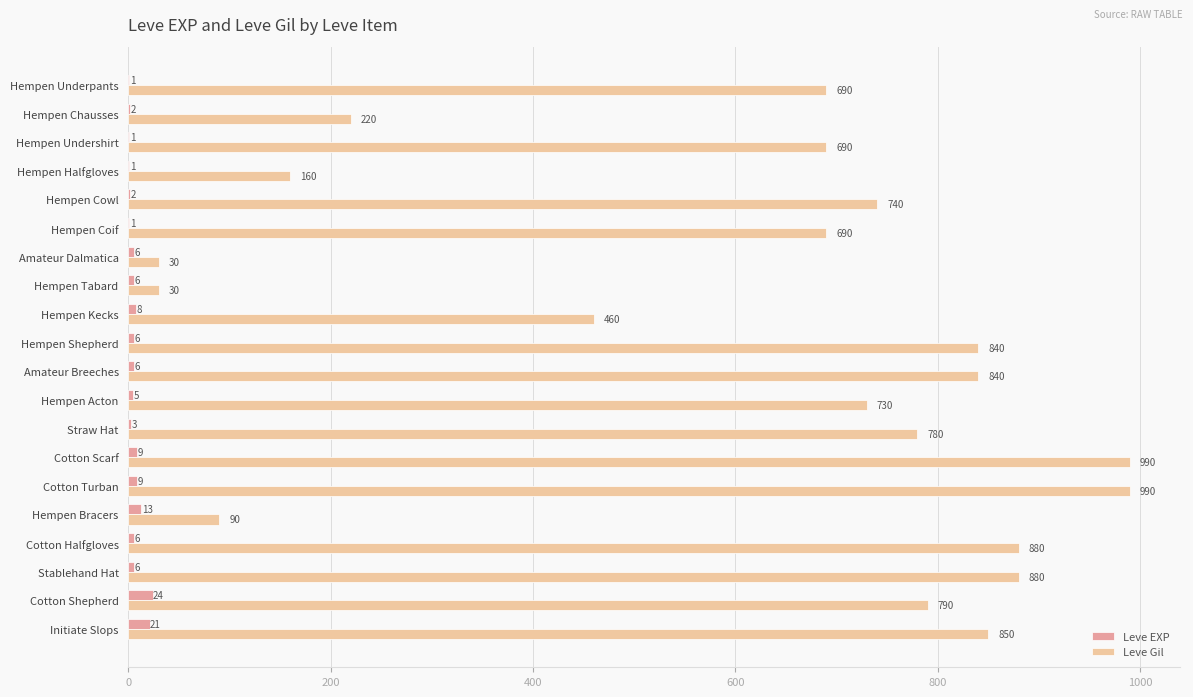

What is the maximum value shown in the chart?

990